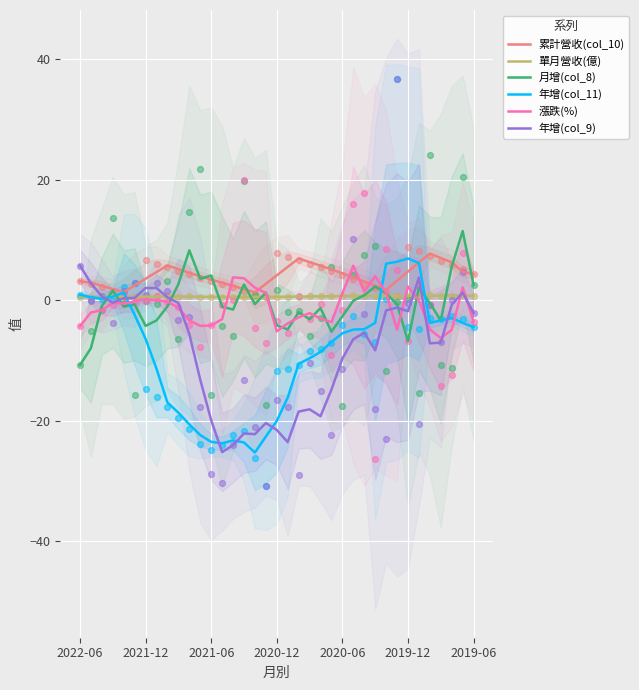

Which series contains the highest Y value?

月增(col_8)